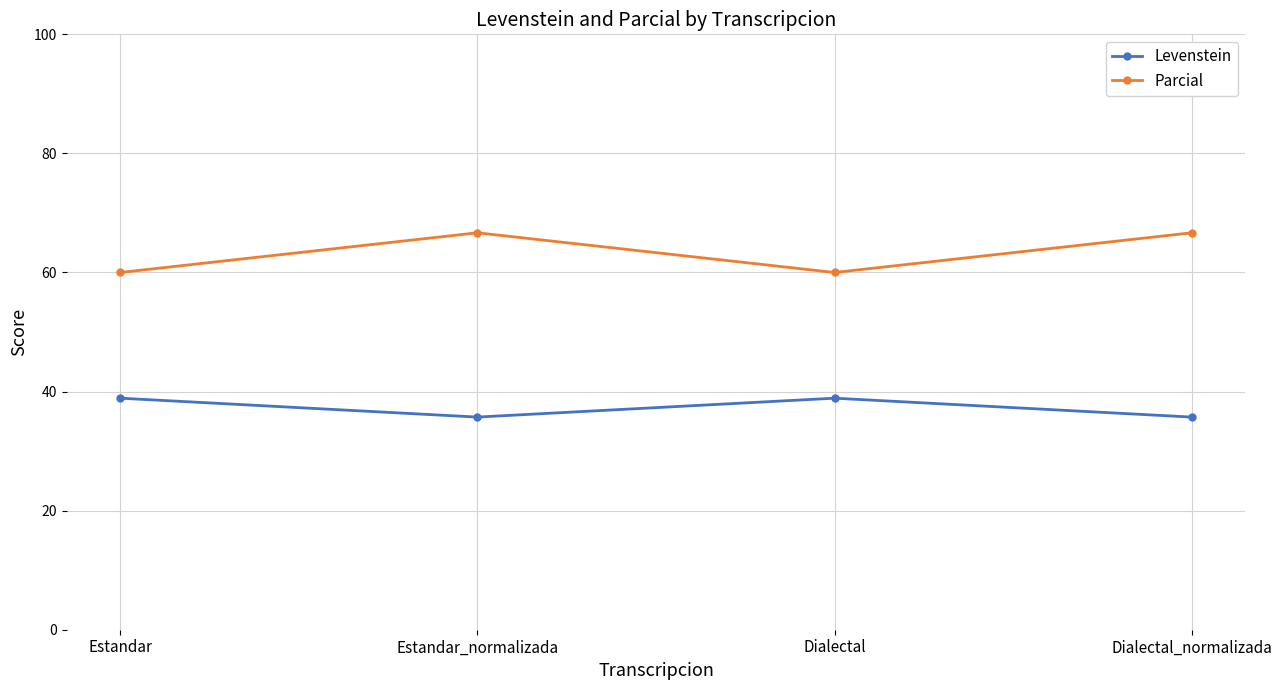

What is the sum of the Parcial values at Dialectal_normalizada and Estandar_normalizada?

133.3